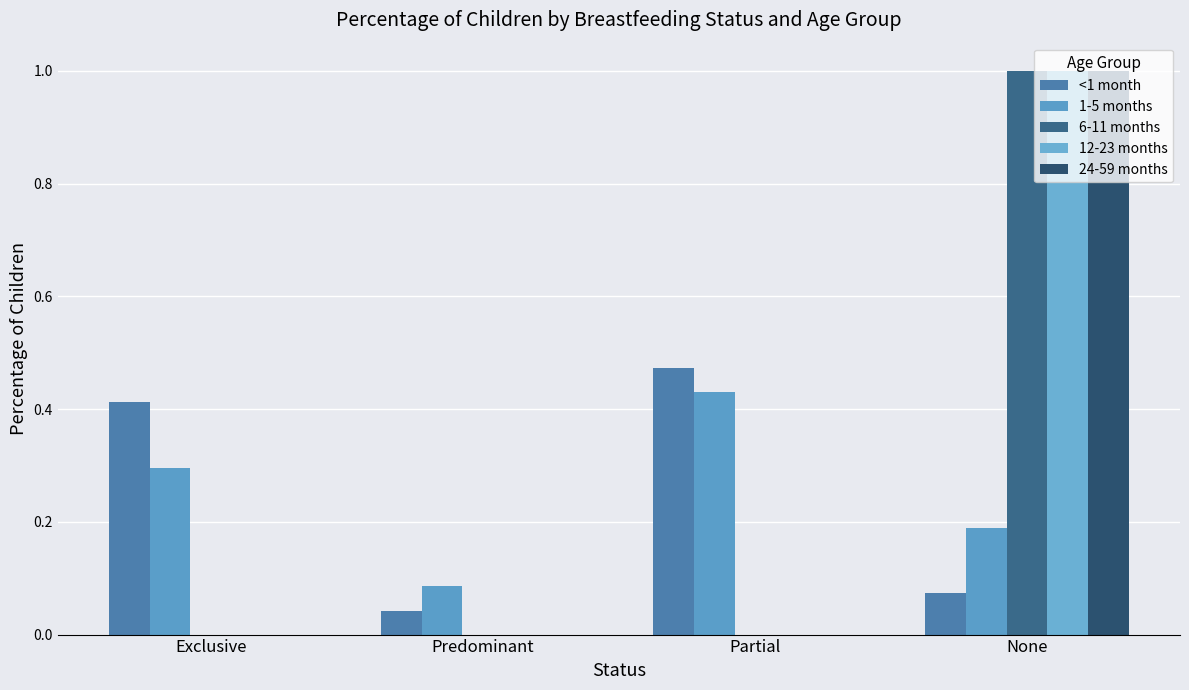

How many distinct data groups are displayed?

5